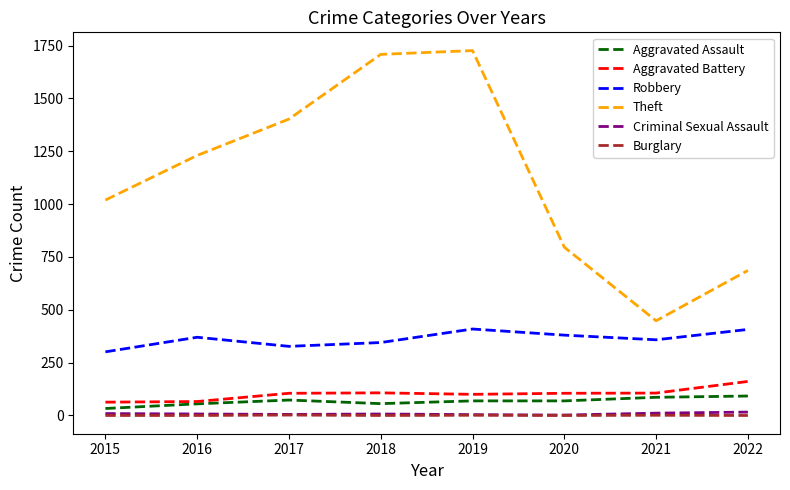

Is it true that Robbery equals 193 at 2021?

False